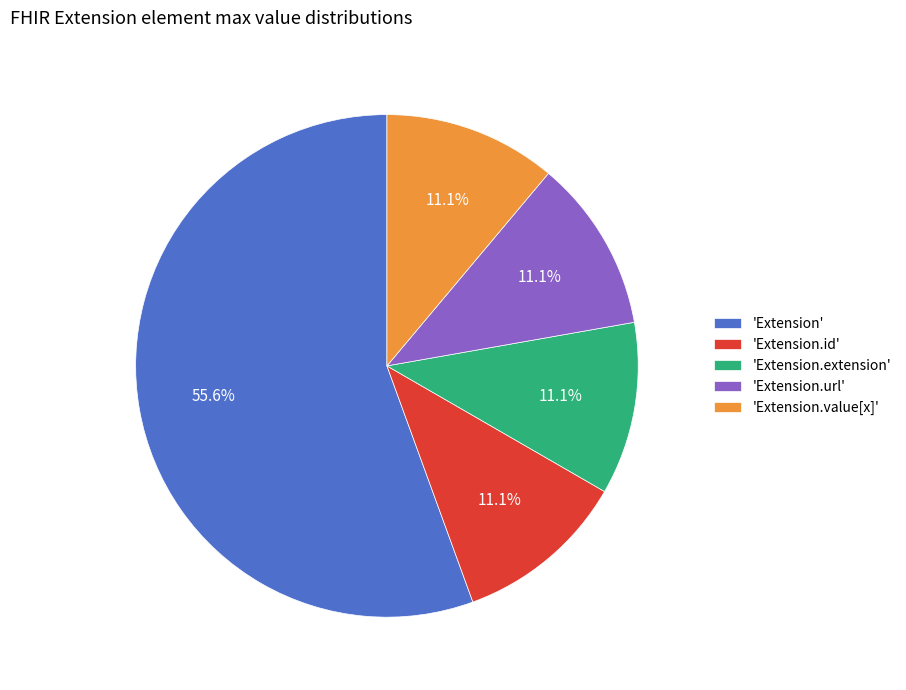

Combined, what portion of the pie is 'Extension.id' and 'Extension'?

66.7%